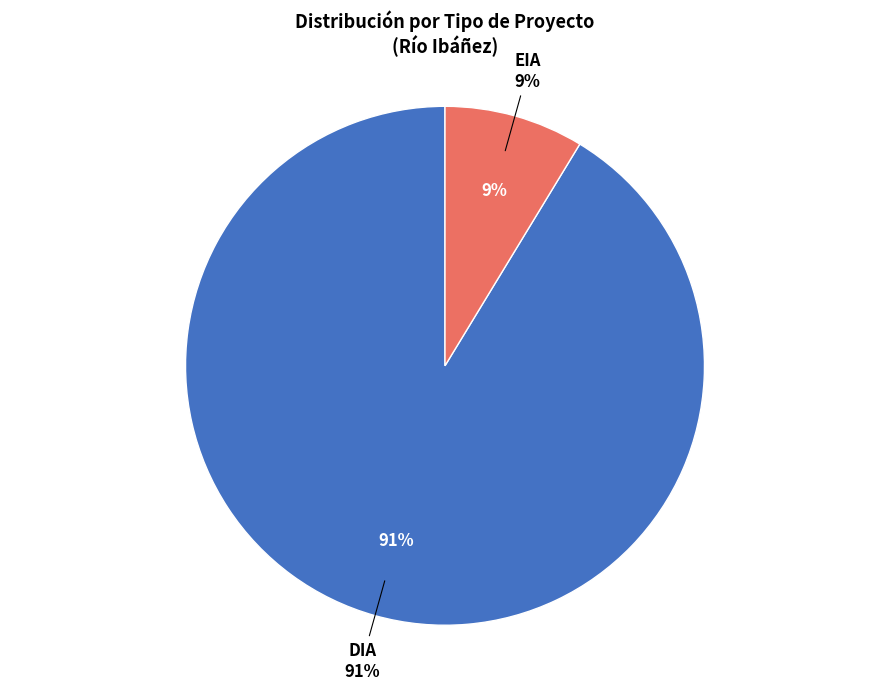

To the nearest percent, what percentage of the pie is DIA?

91%